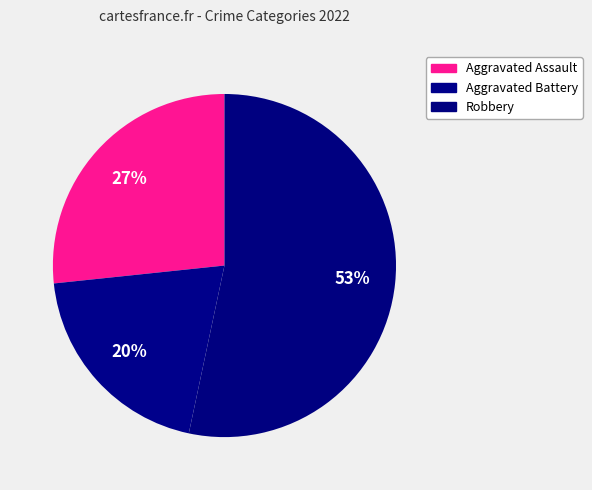

Rank the categories by value from lowest to highest.

Aggravated Battery, Aggravated Assault, Robbery